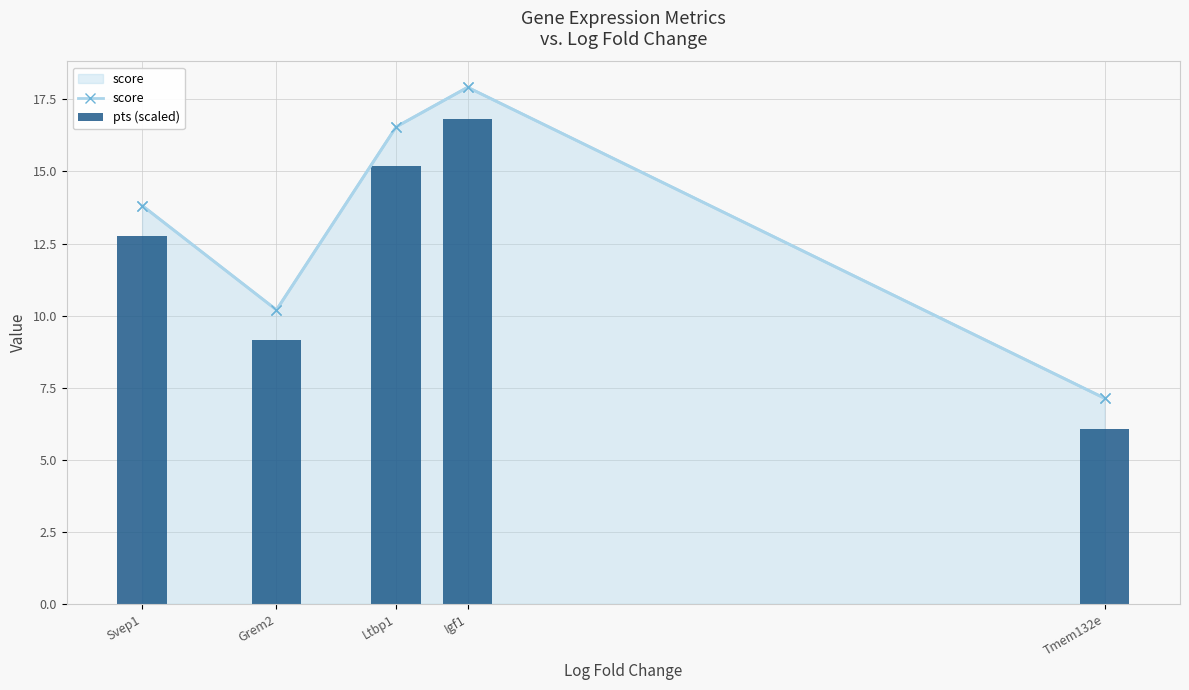

What is the value of the score bar at the 3rd from the left?

16.5